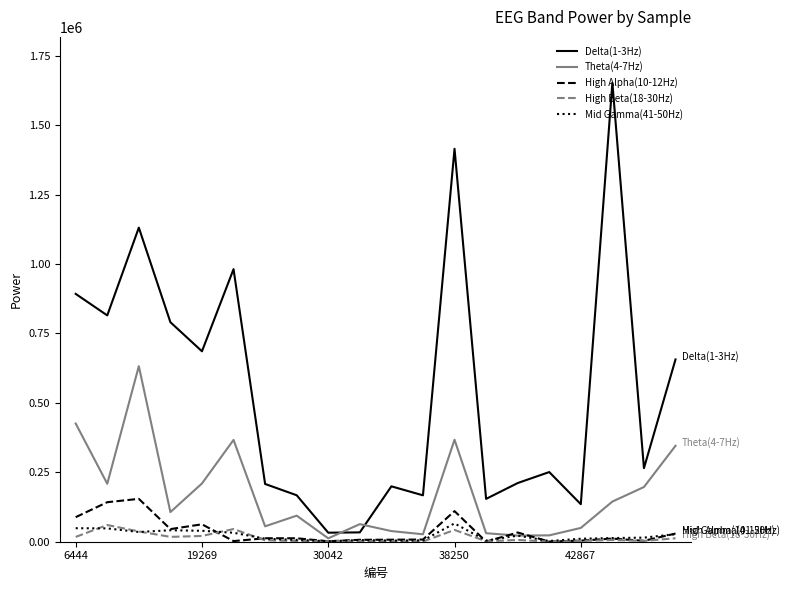

Which series has the largest range (max minus min)?

Delta(1-3Hz)